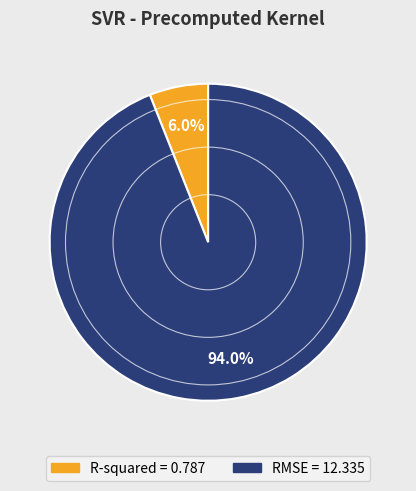

What percentage do R-squared and RMSE together represent?

100.0%